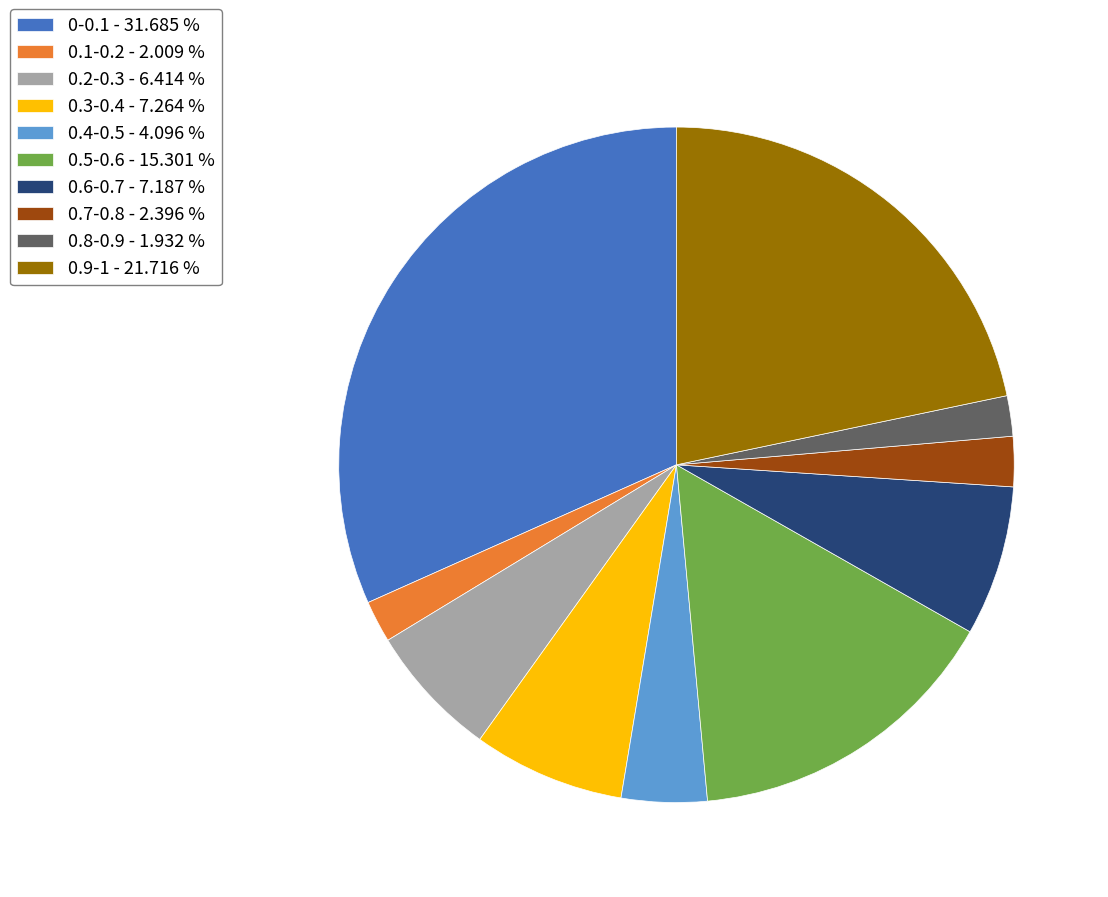

How many segments does this pie chart have?

10